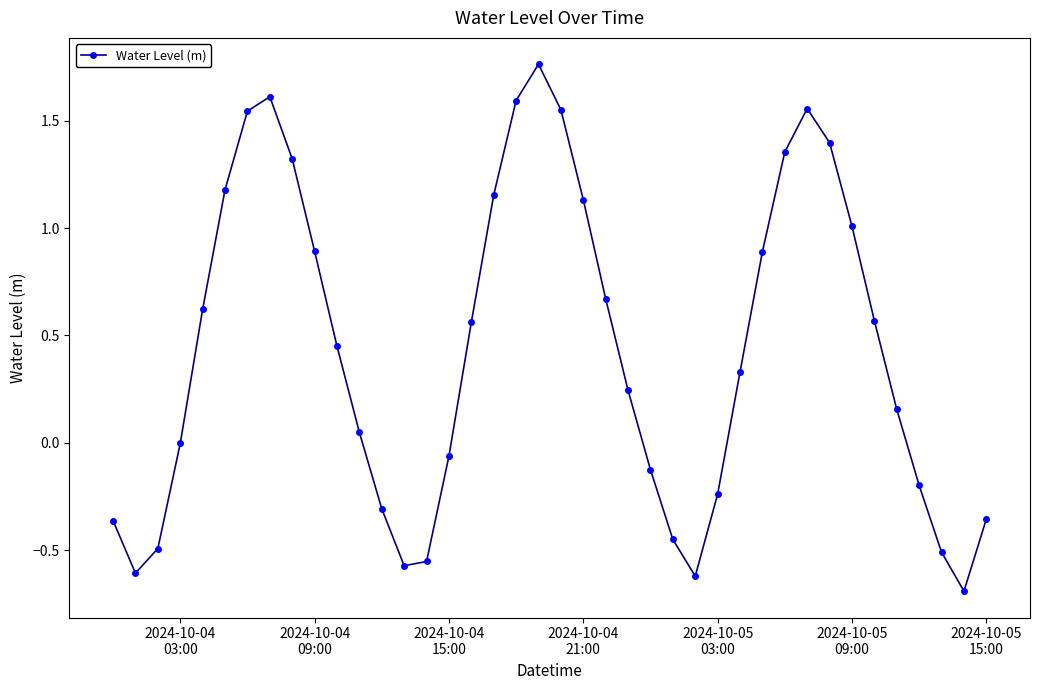

How many interior local peaks (higher than both neighbors) does the data have?

3